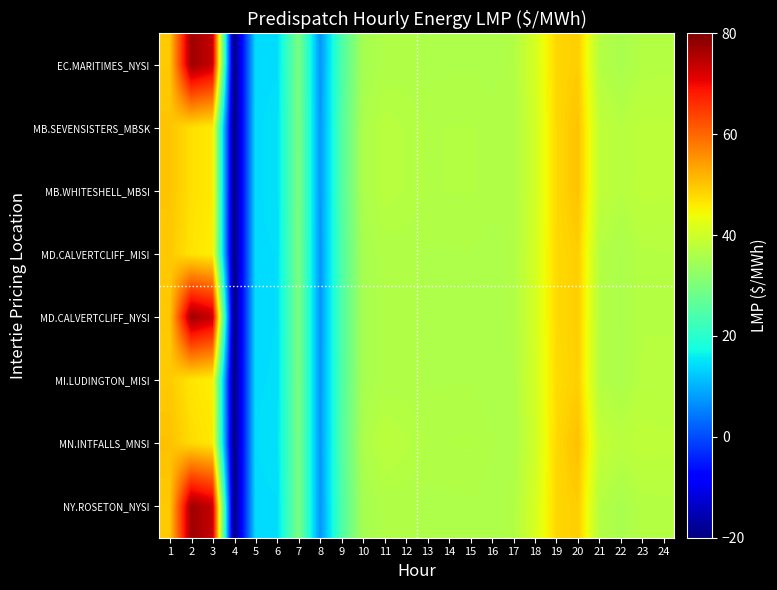

What is the difference between the highest and lowest values at 15?

0.5